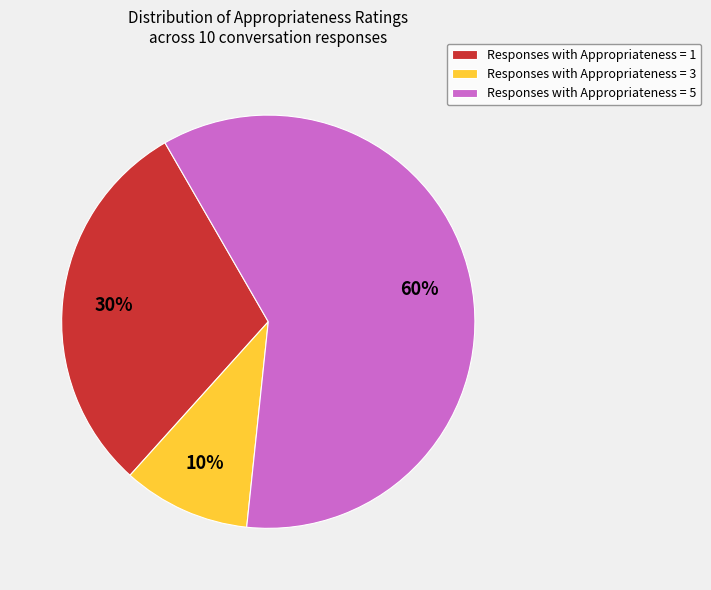

Which slice represents more than half of the pie?

Responses with Appropriateness = 5